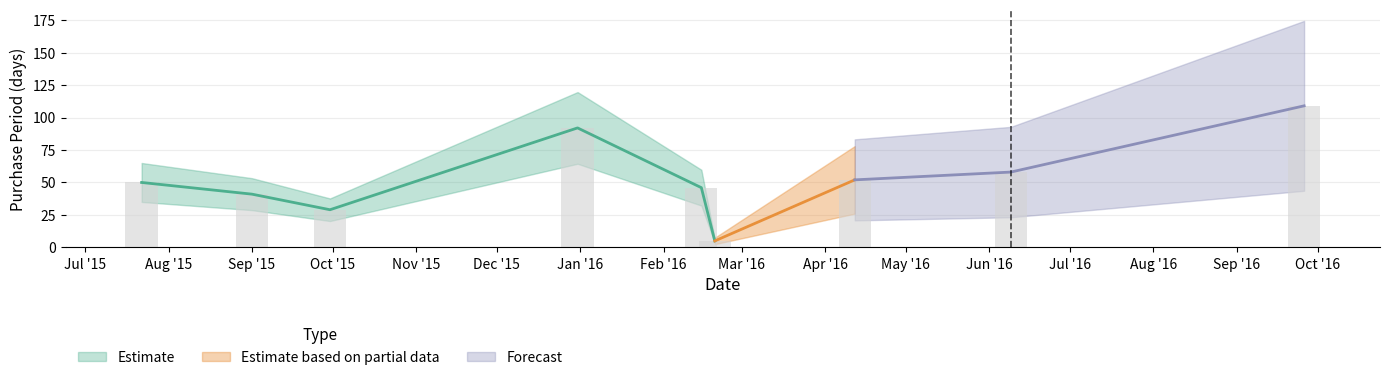

How many values exceed 50?

4